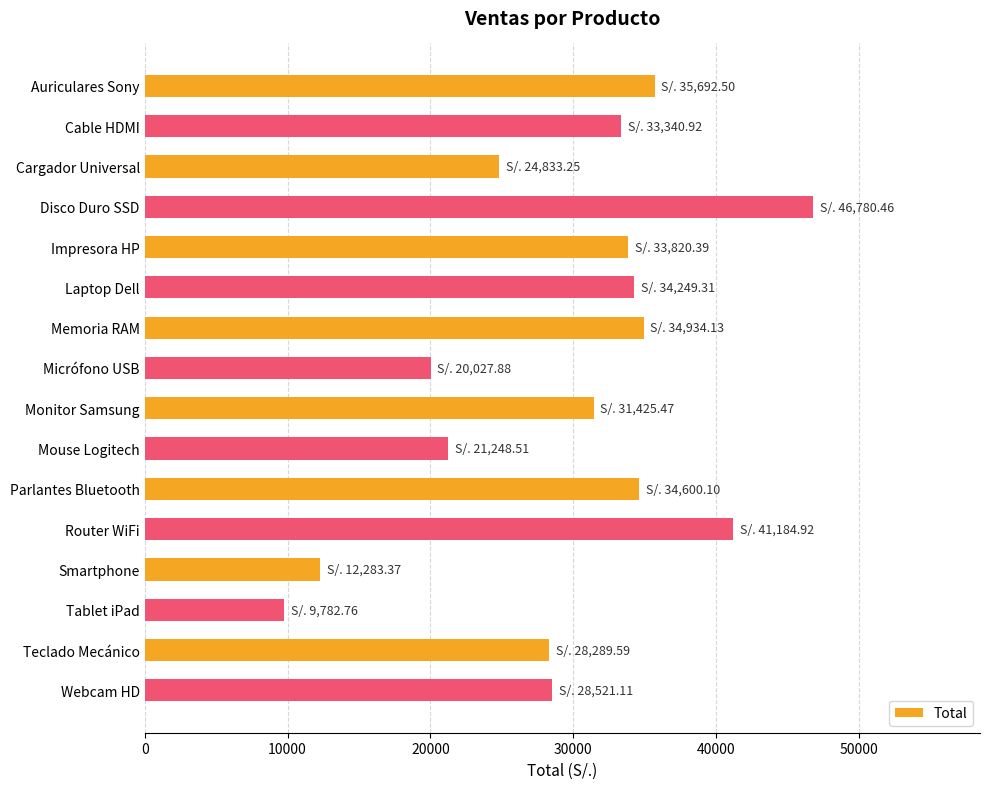

At which category does the chart reach its peak across all series?

Disco Duro SSD